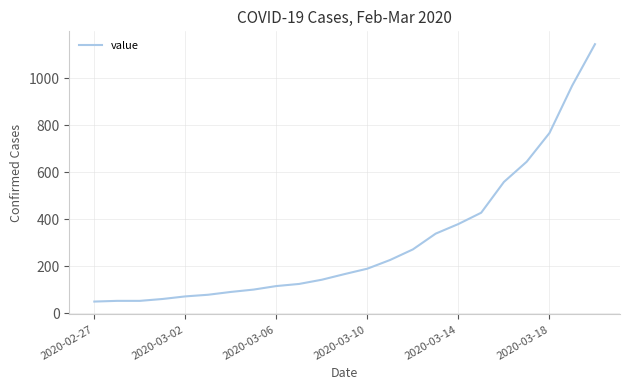

What is the smallest value displayed?

50